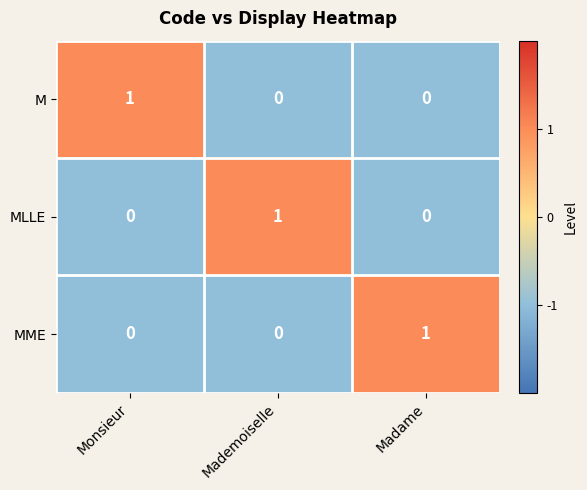

At how many categories does at least one series exceed 0?

3